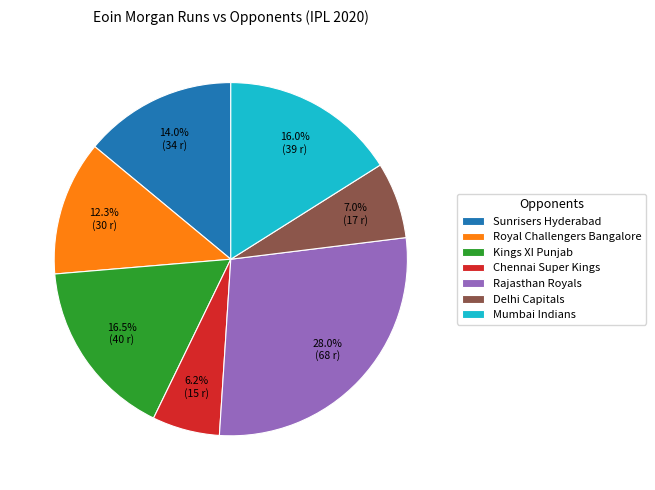

Is it true that Delhi Capitals is 7% of the pie?

True